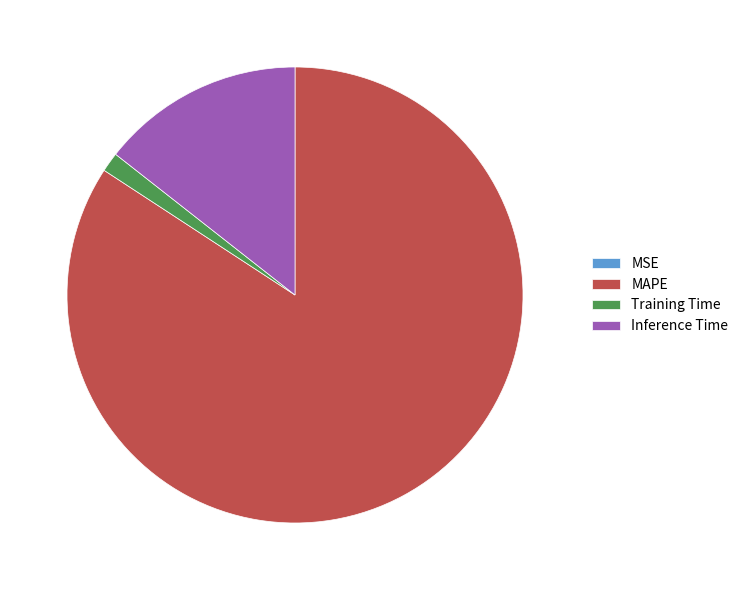

Does Inference Time represent more than half of the total?

No